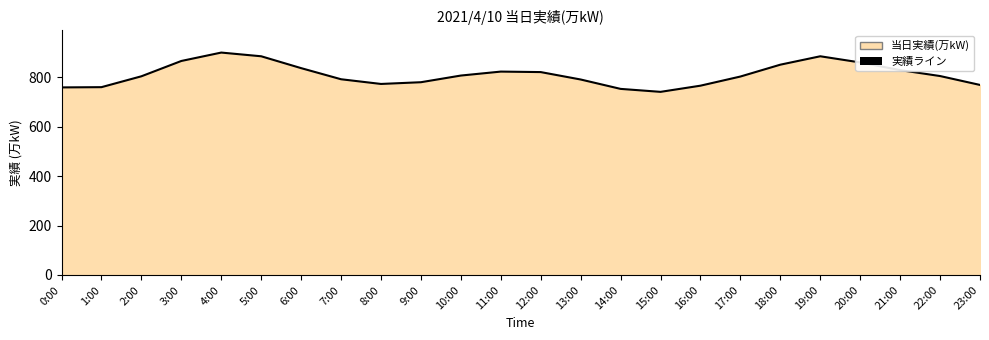

How many lines are shown in the chart?

1